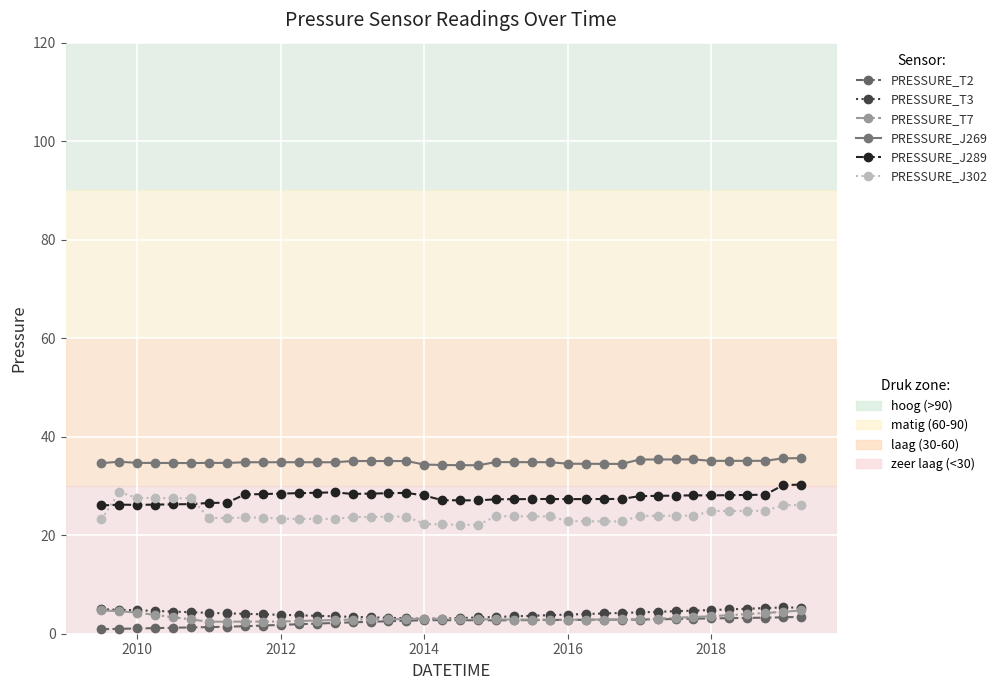

What is the maximum value shown in the chart?

35.6